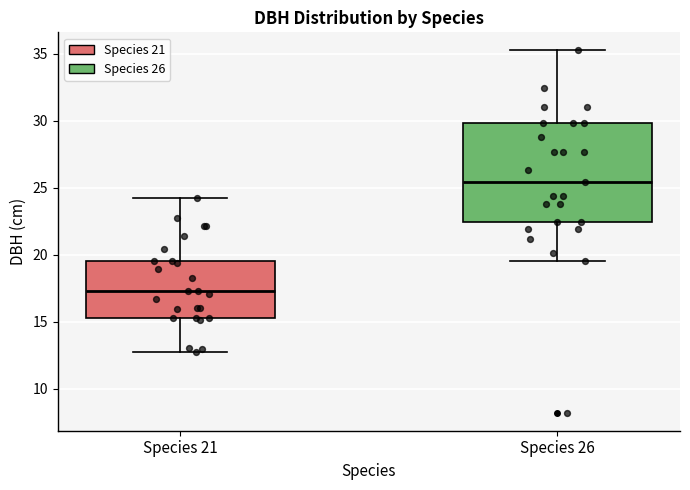

Reading left to right, transcribe this box plot: for each box, give where its median line is, the range the box spans, and where its two whiskers end, as read against the y-axis. The values are not printed on the chart, so give them approximately, as read against the axis.

Species 21: median 17.5, box 15.5 to 19.5, whiskers 12.5 to 24.5
Species 26: median 25.5, box 22.5 to 30.0, whiskers 19.5 to 35.5